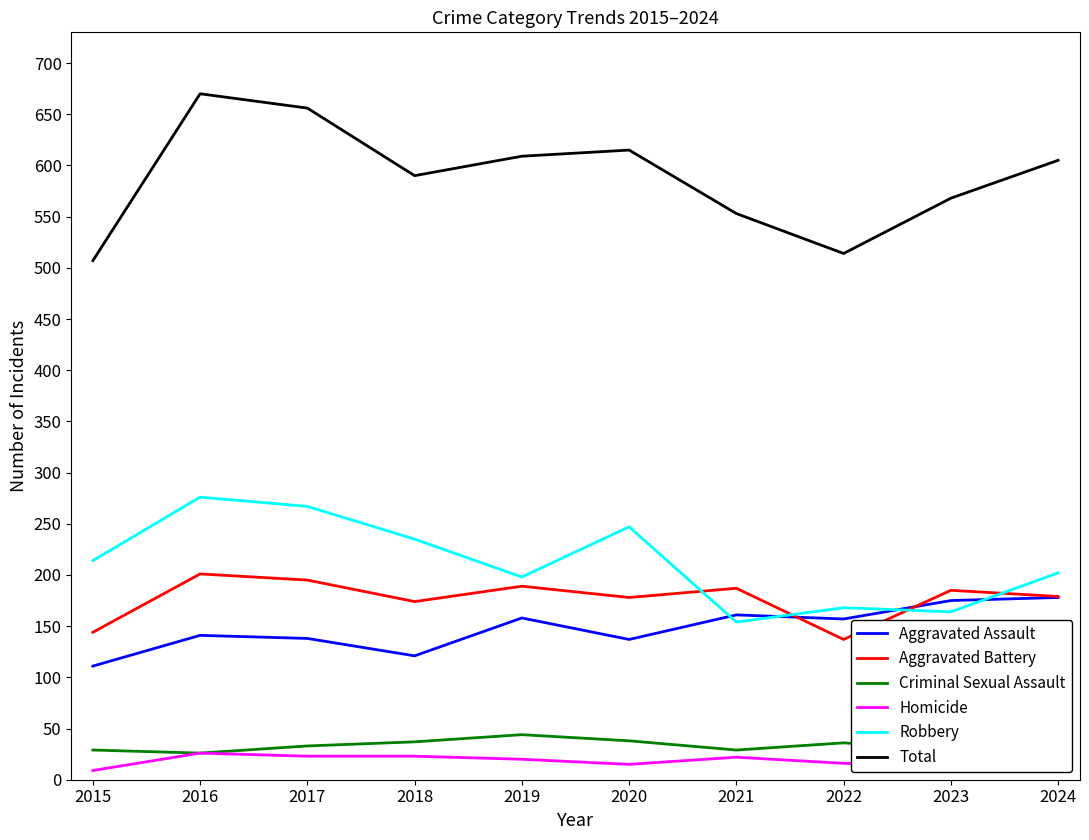

What is the maximum value for Aggravated Battery?

201